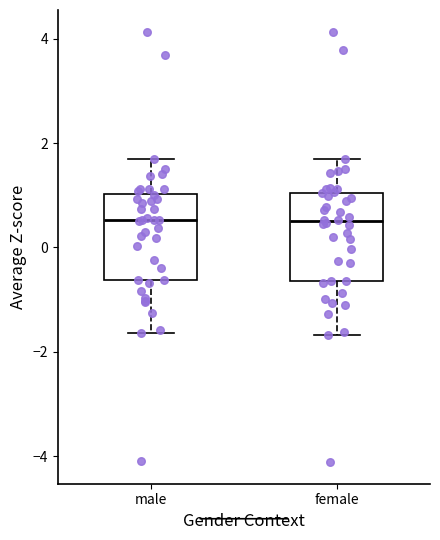

Reading left to right, transcribe this box plot: for each box, give where its median line is, the range the box spans, and where its two whiskers end, as read against the y-axis. The values are not printed on the chart, so give them approximately, as read against the axis.

male: median 0.6, box -0.6 to 1.0, whiskers -1.6 to 1.6
female: median 0.6, box -0.6 to 1.0, whiskers -1.6 to 1.6